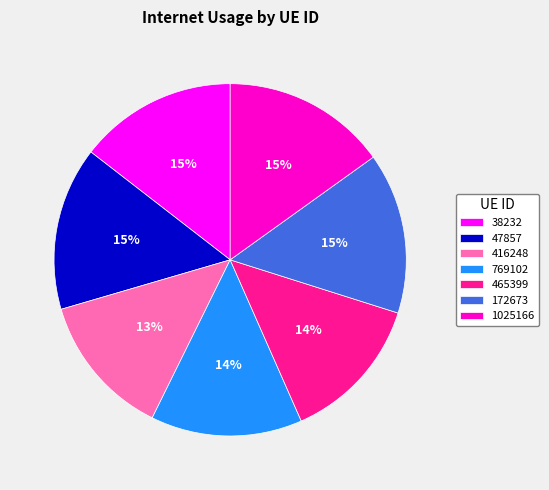

Is it true that 172673 is 15% of the pie?

True